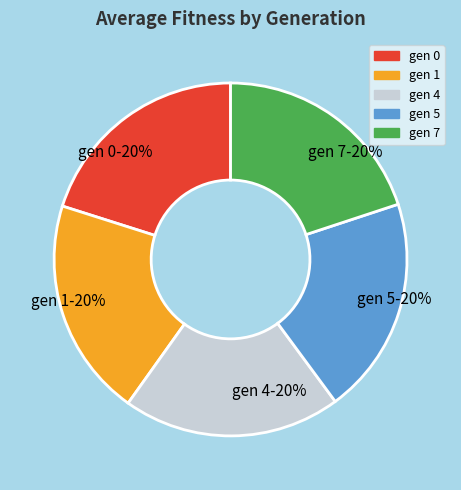

To the nearest percent, what is the average slice percentage?

20%